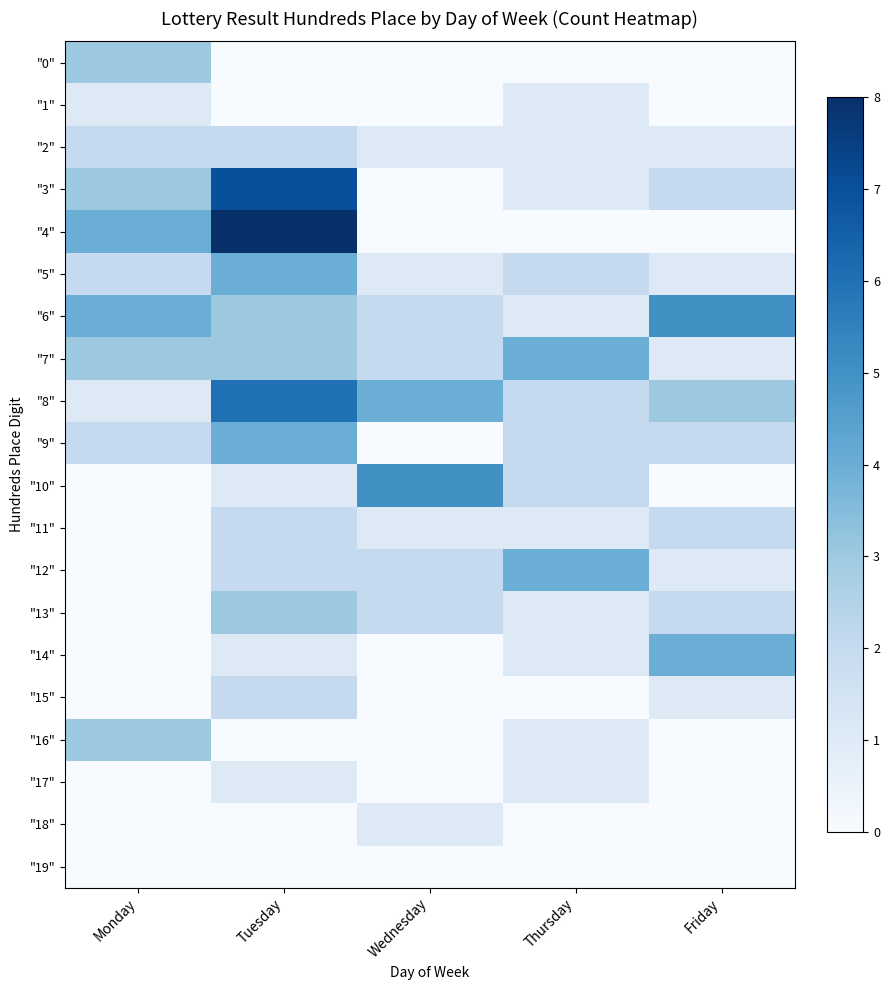

Between Tuesday and Wednesday, which is larger?

Tuesday